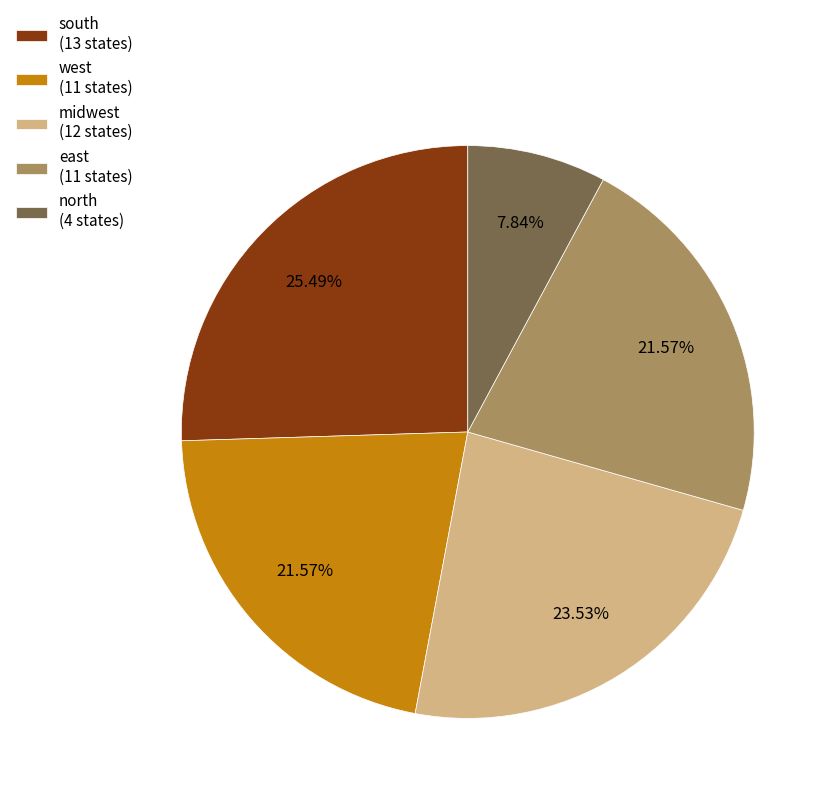

Which category has the biggest portion of the pie?

south